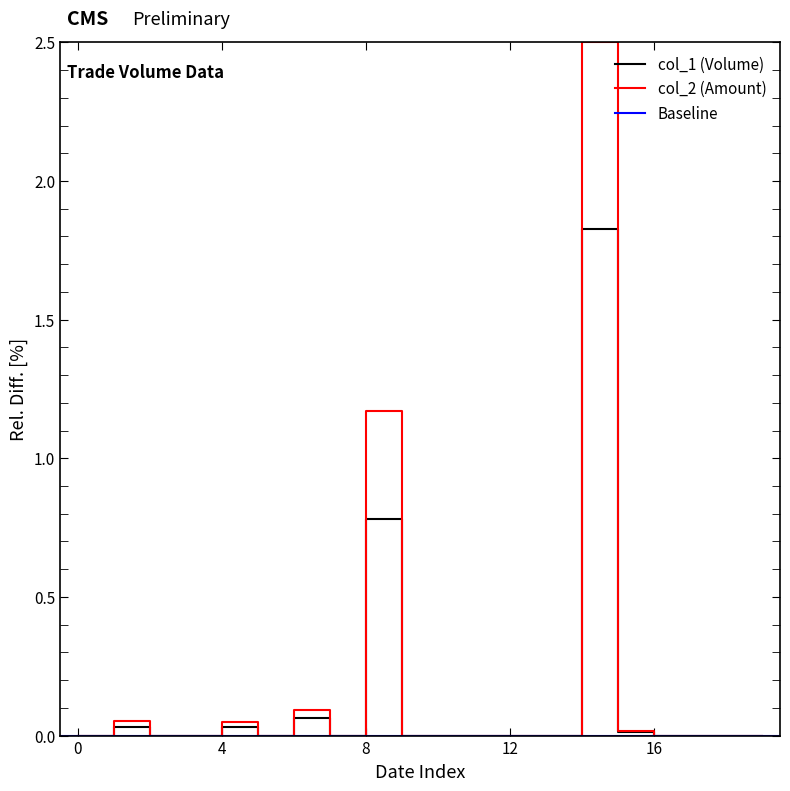

True or false: col_1 (Volume) has a value of -1.2 at 12.

False